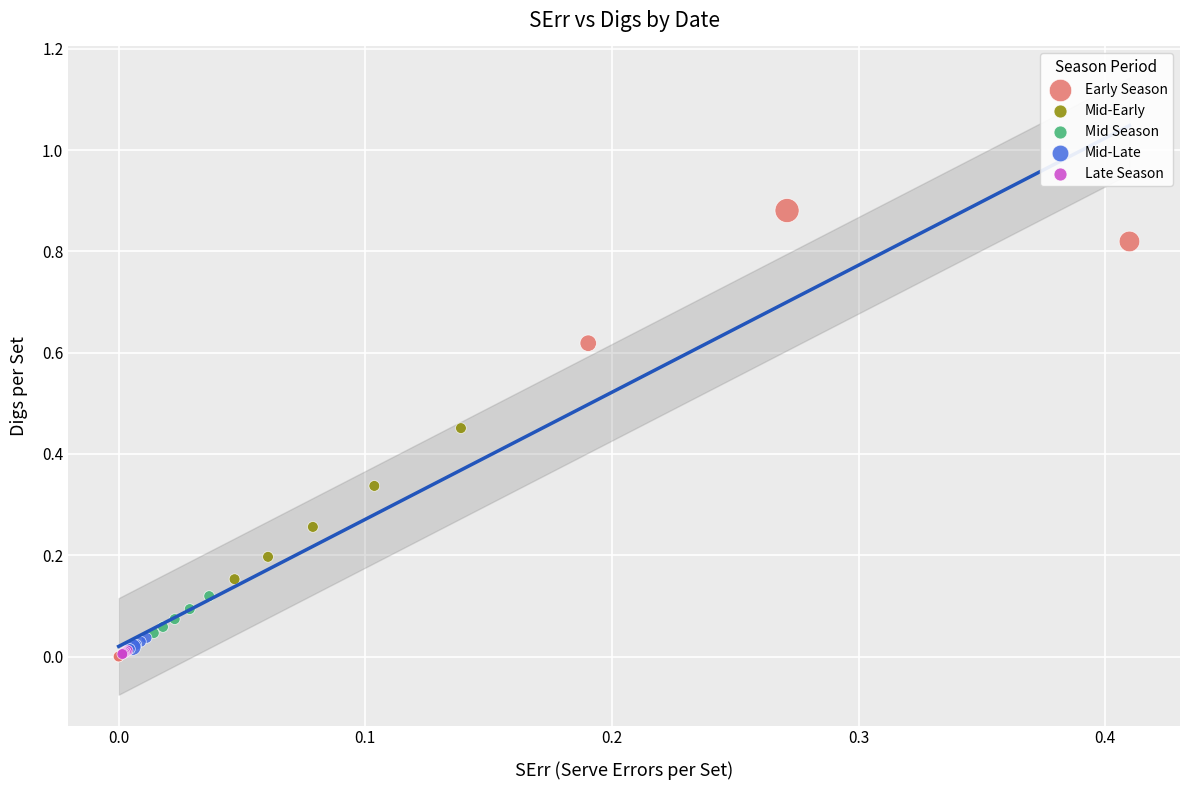

Which series has the widest spread of Y values?

Early Season